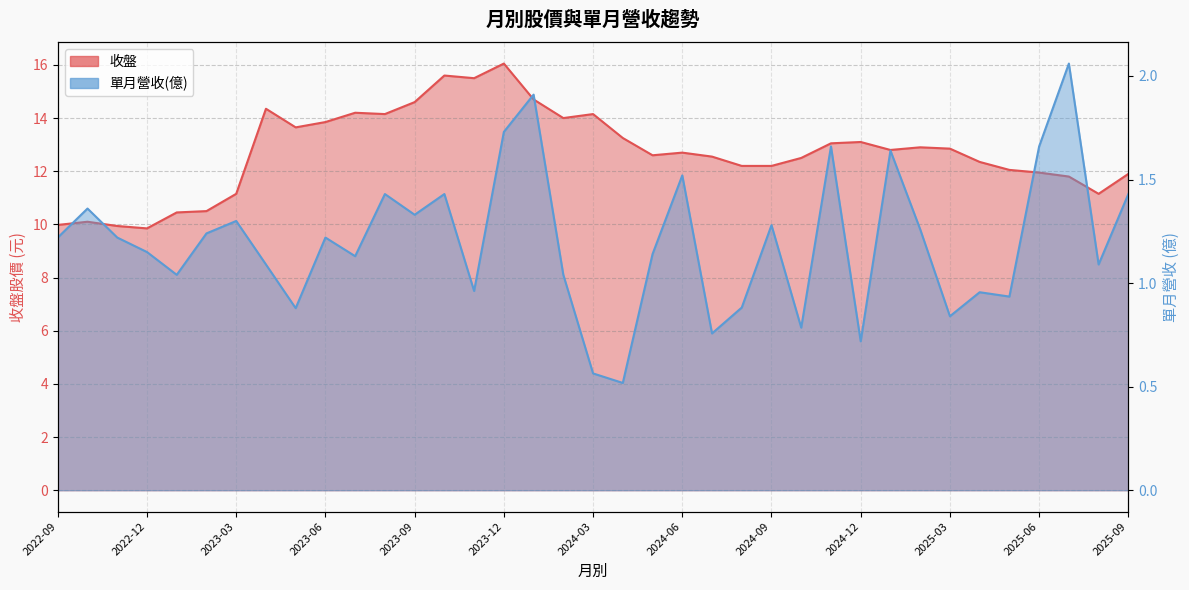

Rank the categories by 單月營收(億) value from highest to lowest.

2025-07, 2024-01, 2023-12, 2024-11, 2025-06, 2025-01, 2024-06, 2023-08, 2023-10, 2025-09, 2022-10, 2023-09, 2023-03, 2024-09, 2025-02, 2023-02, 2022-09, 2022-11, 2023-06, 2022-12, 2024-05, 2023-07, 2023-04, 2025-08, 2023-01, 2024-02, 2023-11, 2025-04, 2025-05, 2024-08, 2023-05, 2025-03, 2024-10, 2024-07, 2024-12, 2024-03, 2024-04